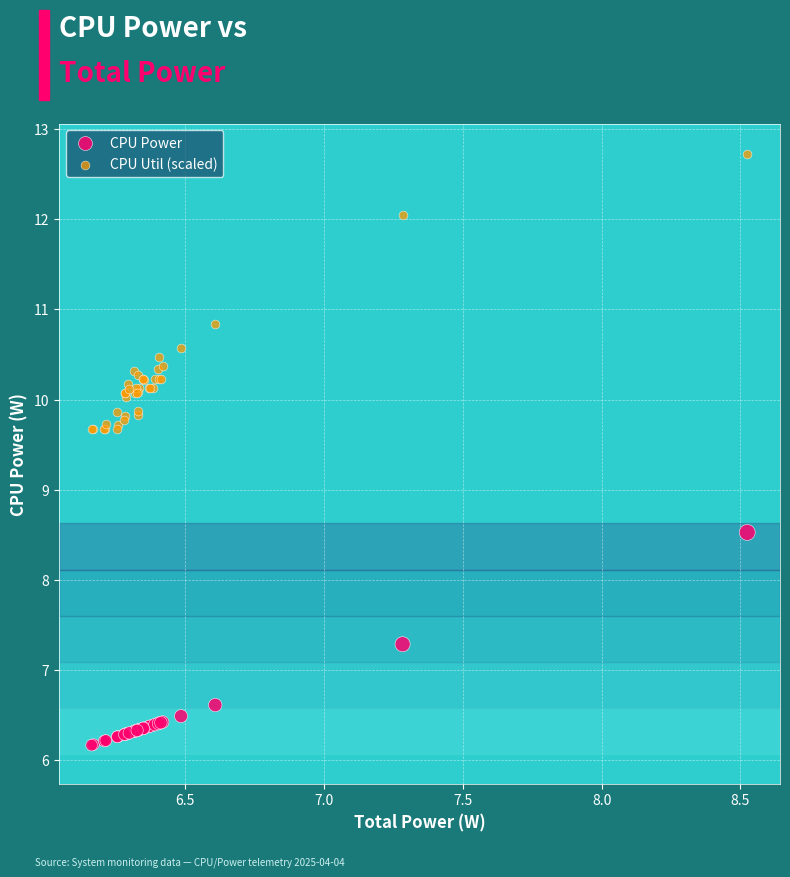

Which series reaches the maximum Y coordinate?

CPU Util (scaled)